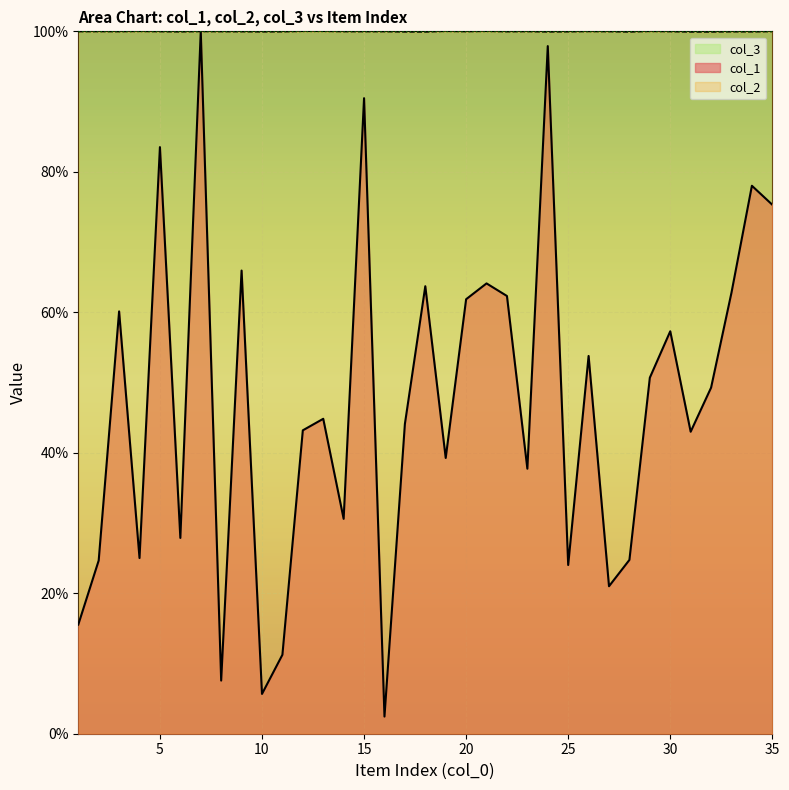

Read the col_2 value at 26.

100.0